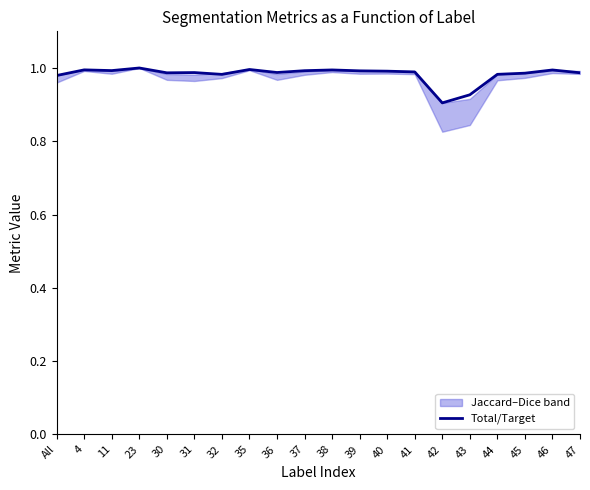

What position from the right is 37?

11